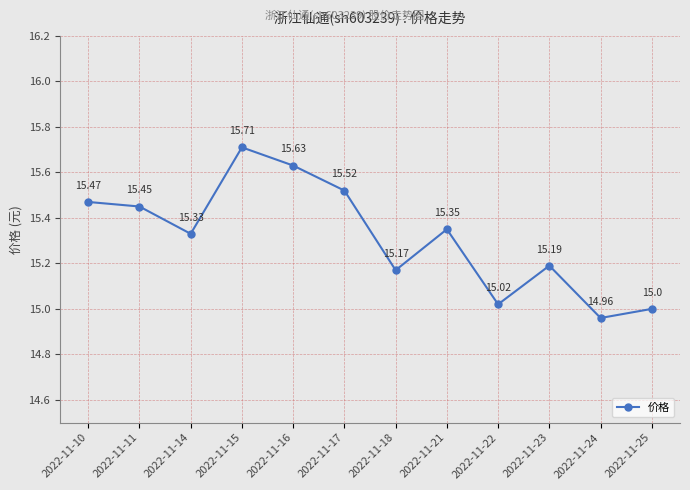

How many points are higher than both their immediate neighbors (excluding endpoints)?

3